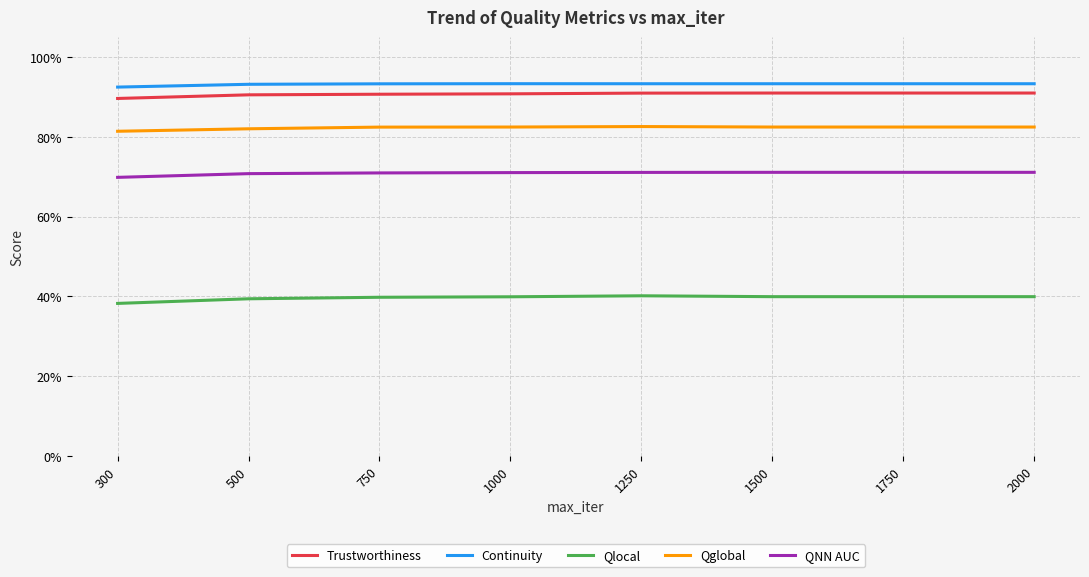

True or false: QNN AUC and Qlocal cross at least once.

False